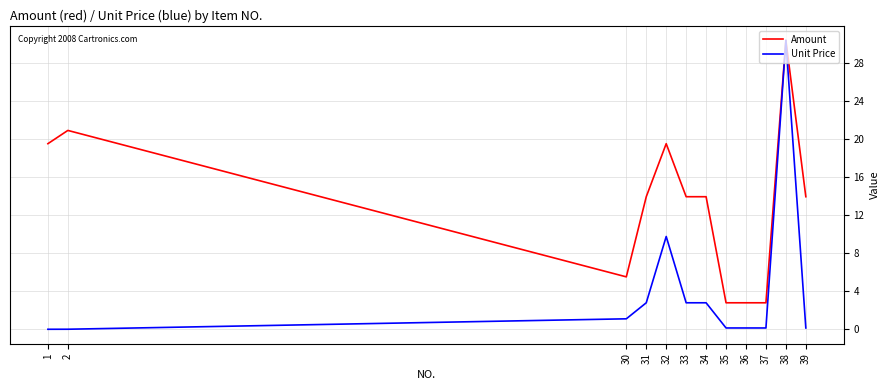

Is it true that Amount equals 19.5 at 1?

True